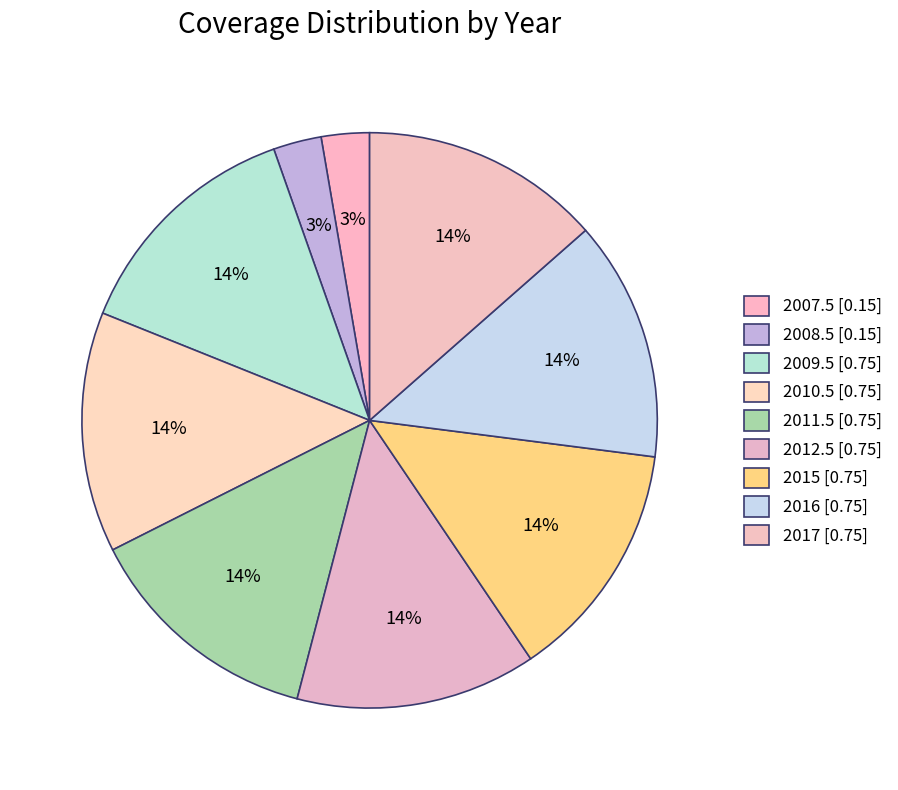

To the nearest percent, what portion does 2012.5 represent?

14%